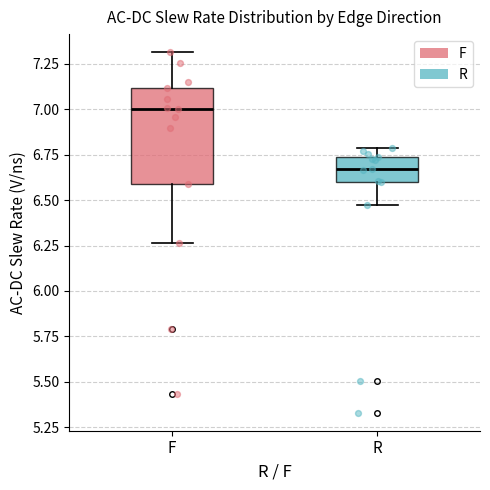

Comparing the boxes themselves (not the whiskers), which one is the tallest?

F